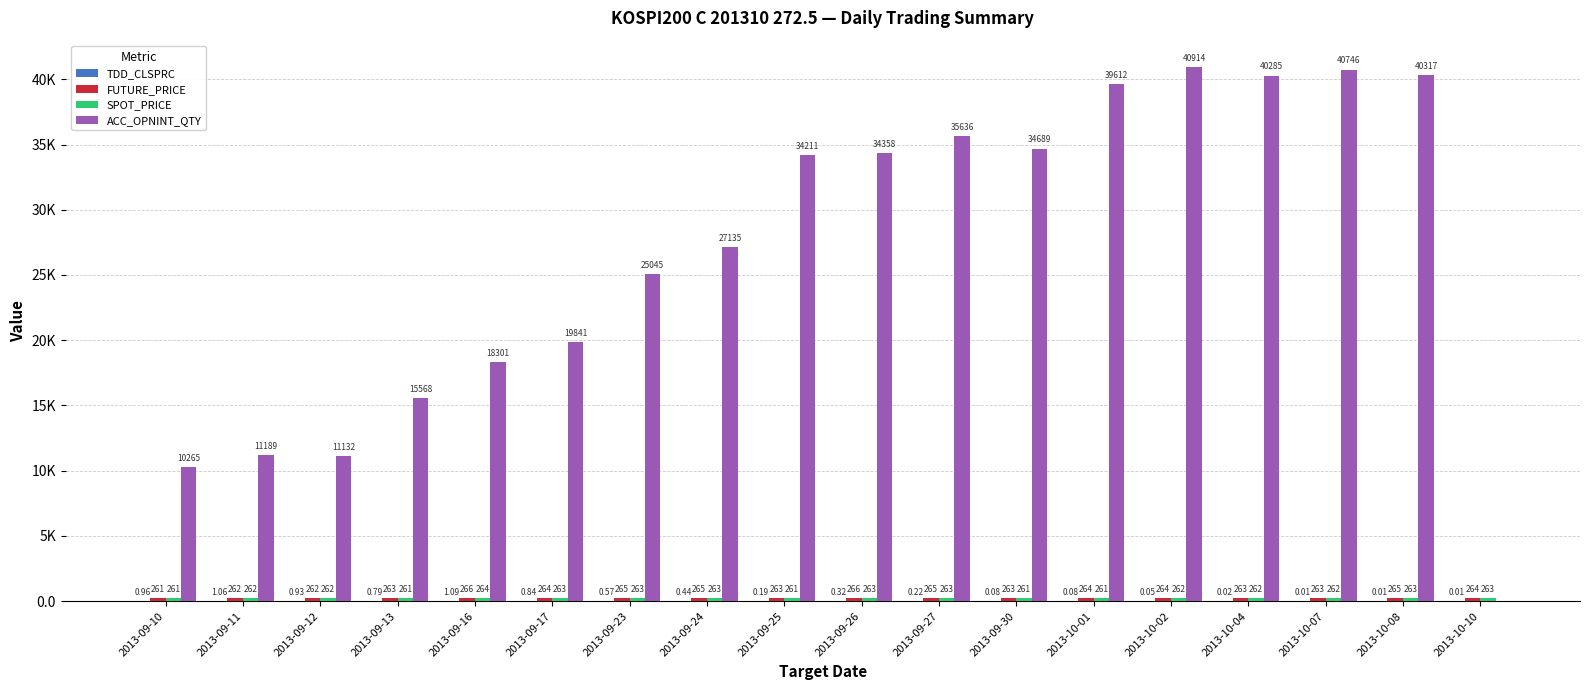

What is the sum of the FUTURE_PRICE values at 2013-09-25 and 2013-09-10?

524.0